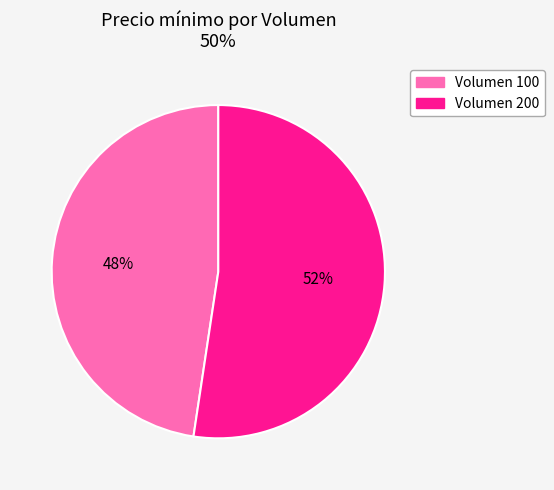

Is it true that Volumen 200 is 46% of the pie?

False